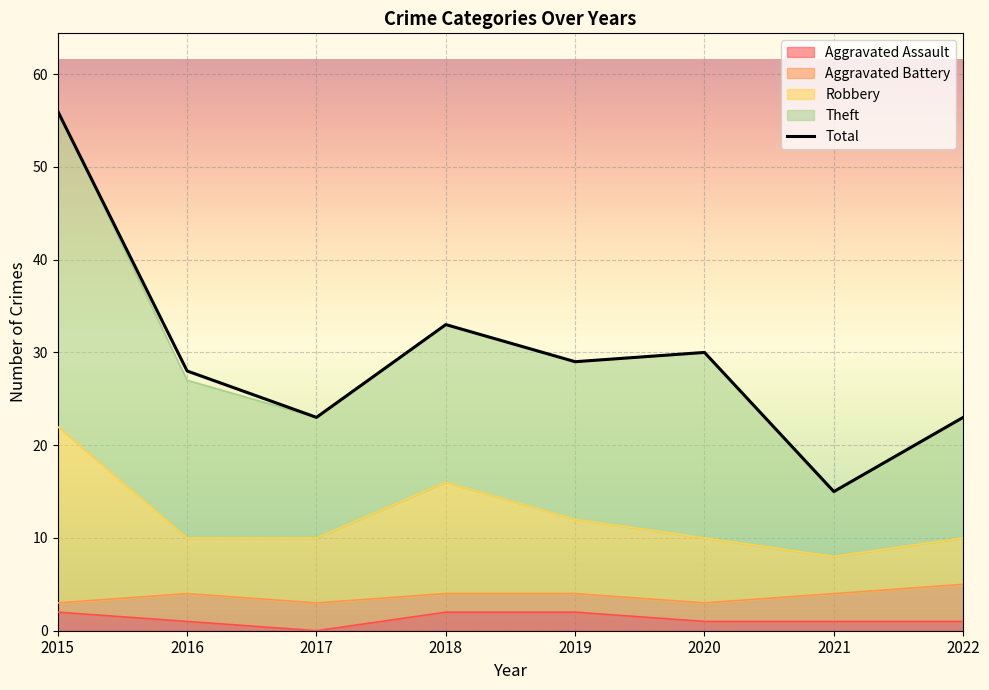

Which category has the highest value across all series?

2015